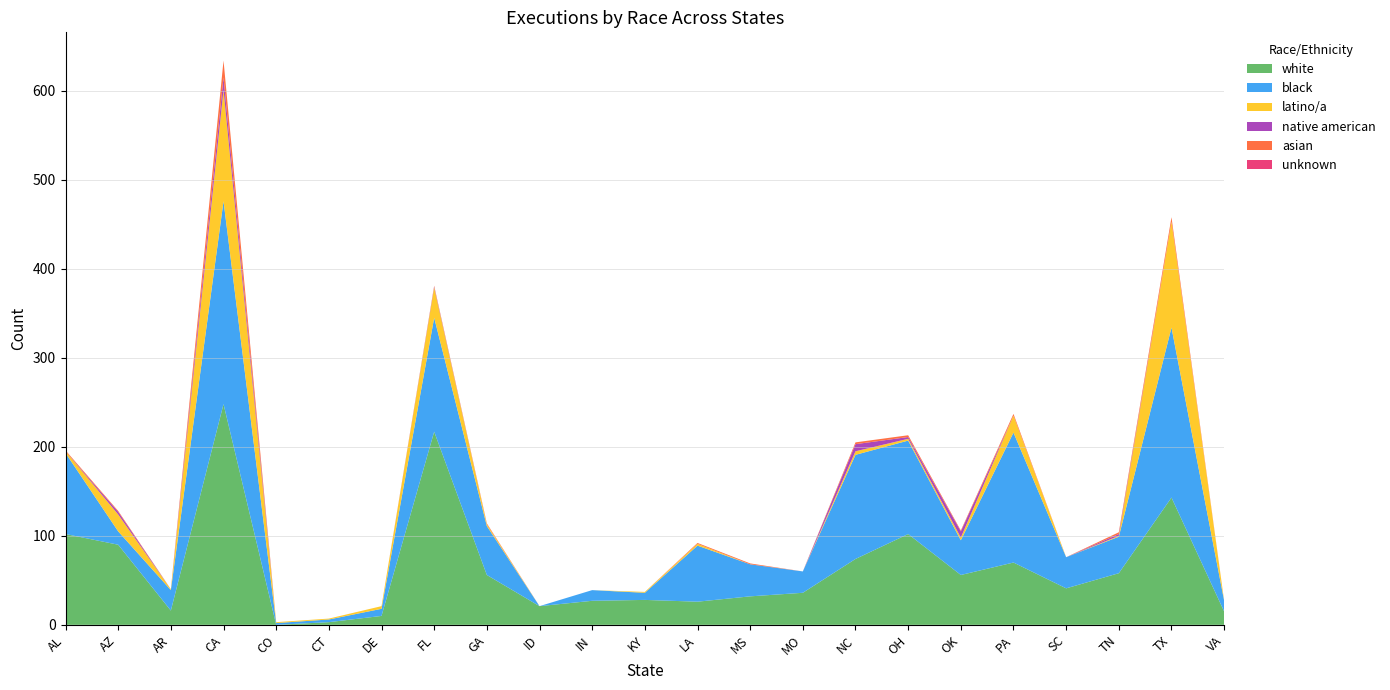

Reading left to right, transcribe all the data shown in this chart.

white: AL=102	AZ=90	AR=16	CA=248	CO=0	CT=3	DE=10	FL=217	GA=56	ID=21	IN=27	KY=28	LA=26	MS=32	MO=36	NC=74	OH=102	OK=56	PA=70	SC=41	TN=58	TX=143	VA=15
black: AL=91	AZ=15	AR=23	CA=228	CO=2	CT=3	DE=8	FL=128	GA=55	ID=0	IN=12	KY=8	LA=63	MS=36	MO=24	NC=117	OH=105	OK=39	PA=146	SC=35	TN=41	TX=191	VA=12
latino/a: AL=2	AZ=19	AR=1	CA=125	CO=1	CT=1	DE=3	FL=34	GA=2	ID=0	IN=0	KY=1	LA=2	MS=0	MO=0	NC=4	OH=2	OK=3	PA=19	SC=0	TN=1	TX=119	VA=0
native american: AL=0	AZ=3	AR=0	CA=14	CO=0	CT=0	DE=0	FL=1	GA=0	ID=0	IN=0	KY=0	LA=0	MS=0	MO=0	NC=8	OH=2	OK=7	PA=0	SC=0	TN=2	TX=0	VA=0
asian: AL=1	AZ=1	AR=0	CA=19	CO=0	CT=0	DE=0	FL=1	GA=1	ID=0	IN=0	KY=0	LA=1	MS=1	MO=0	NC=2	OH=2	OK=1	PA=2	SC=0	TN=2	TX=5	VA=0
unknown: AL=0	AZ=0	AR=0	CA=0	CO=0	CT=0	DE=0	FL=0	GA=0	ID=0	IN=0	KY=0	LA=0	MS=0	MO=0	NC=0	OH=0	OK=0	PA=0	SC=0	TN=0	TX=0	VA=0